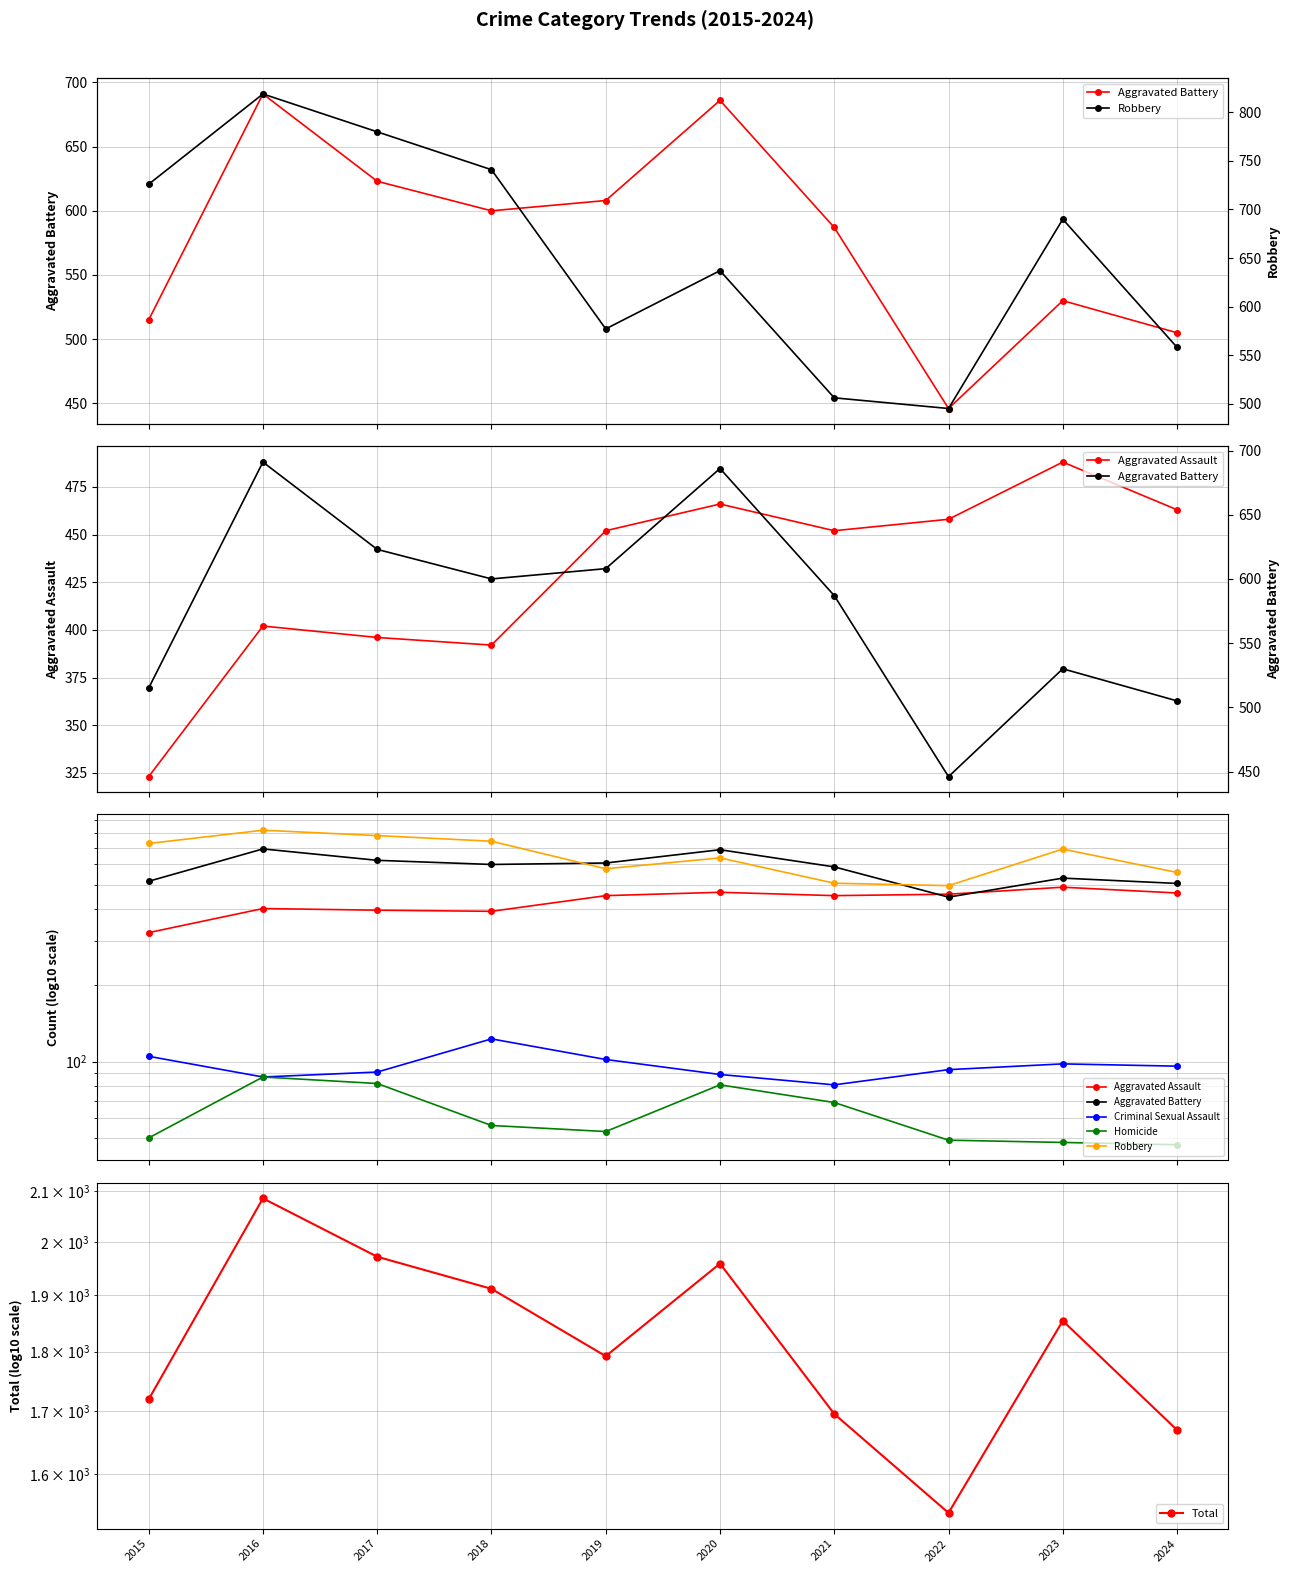

What is the difference between the Homicide values at 2016 and 2022?

38